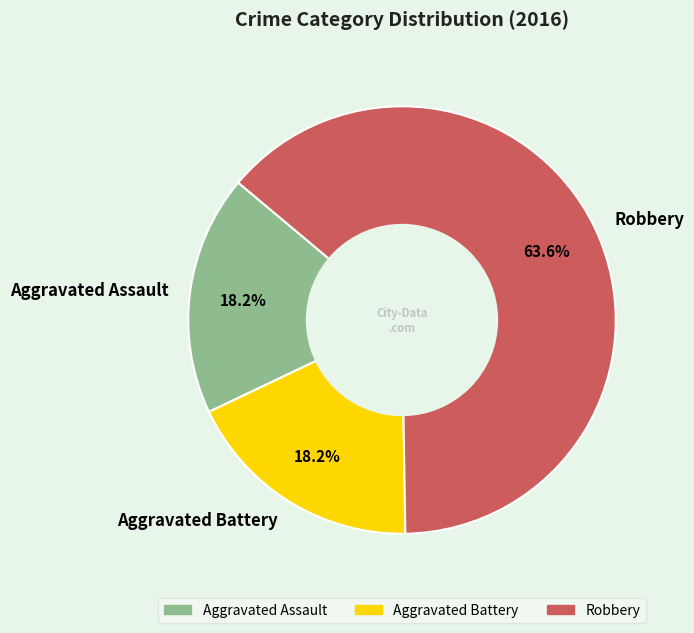

Is it true that Robbery is 64% of the pie?

True